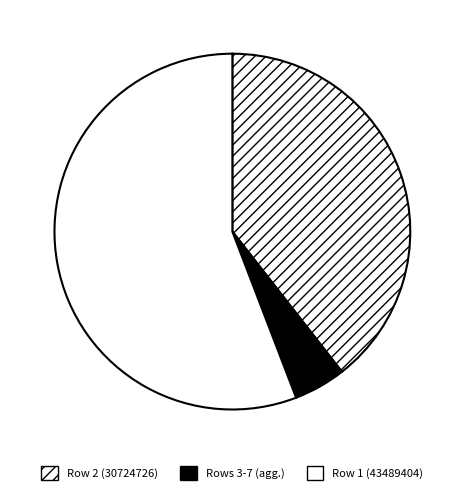

How many slices are in this pie chart?

3